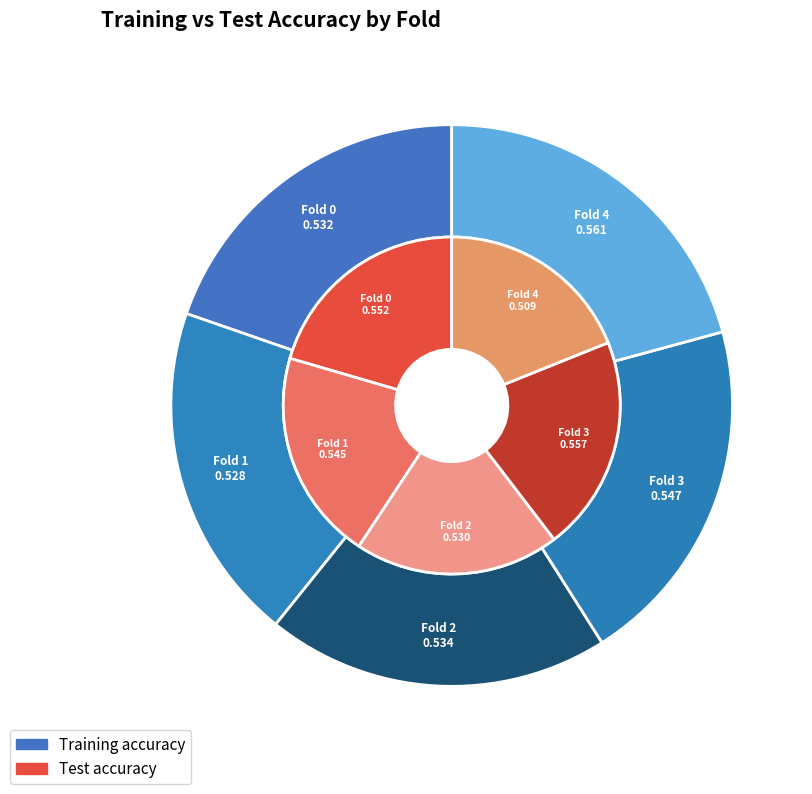

How many segments does this pie chart have?

5